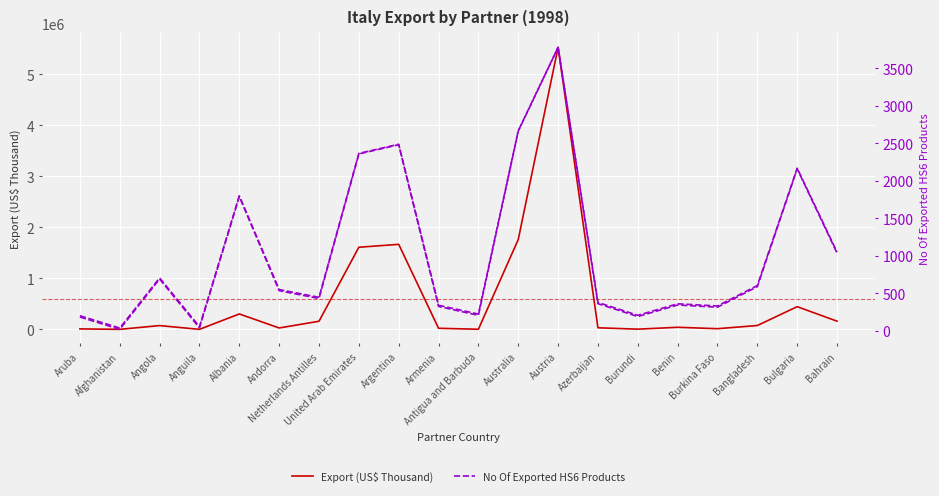

Which series has the widest spread of values?

Export (US$ Thousand)